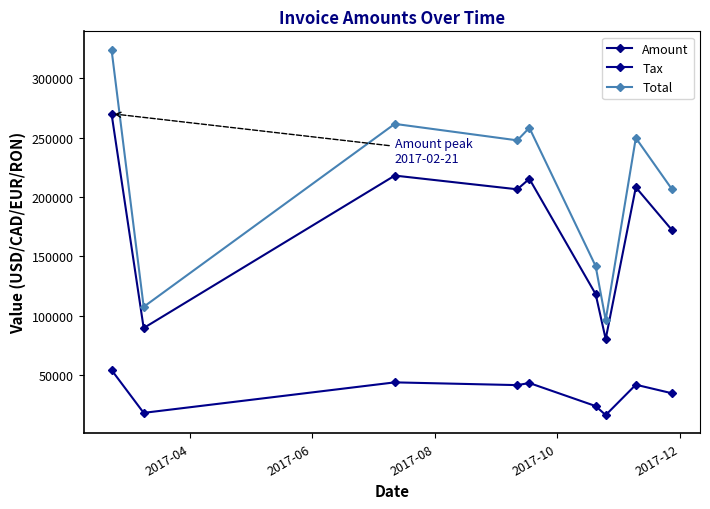

What is the highest value of the Total series?

324314.0